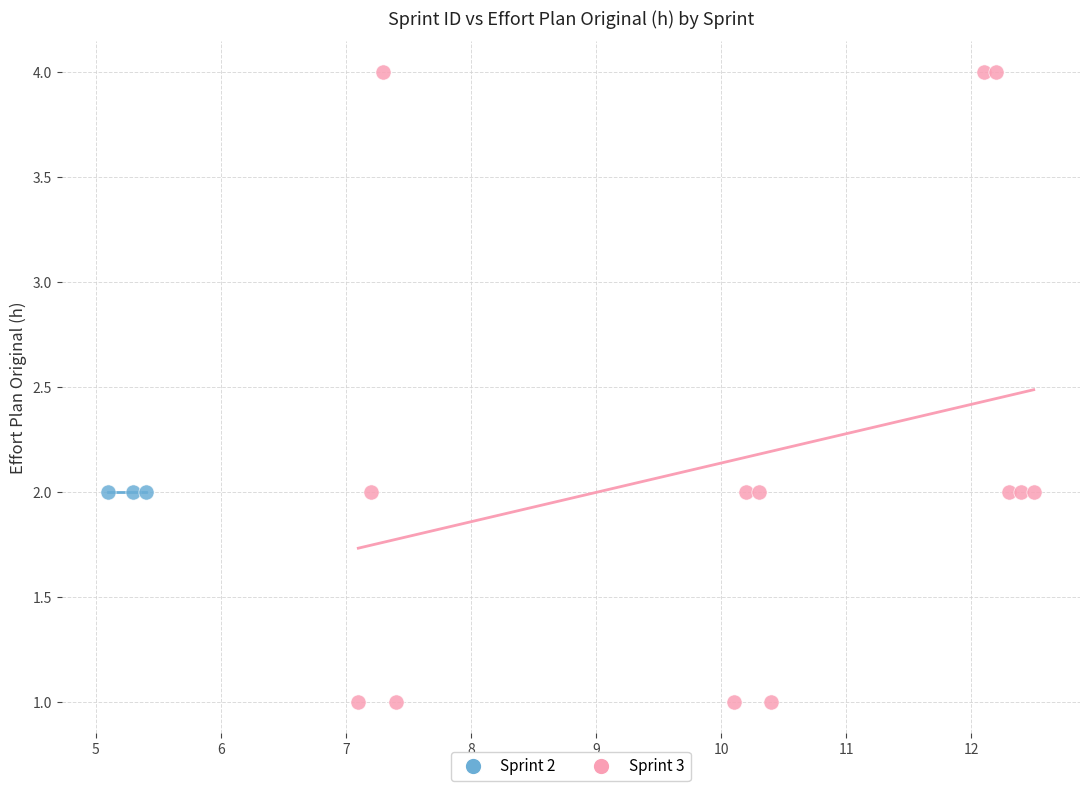

Which series reaches the maximum Y coordinate?

Sprint 3